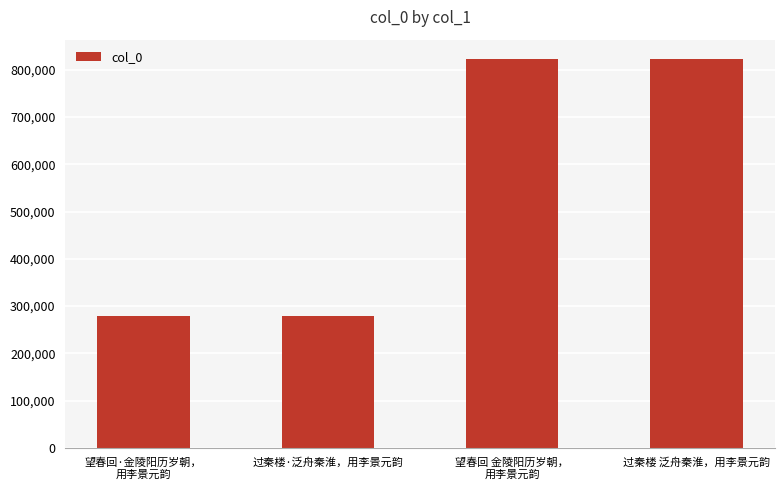

What is the change in value from 望春回·金陵阳历岁朝，
用李景元韵 to 过秦楼 泛舟秦淮，用李景元韵?

+543258